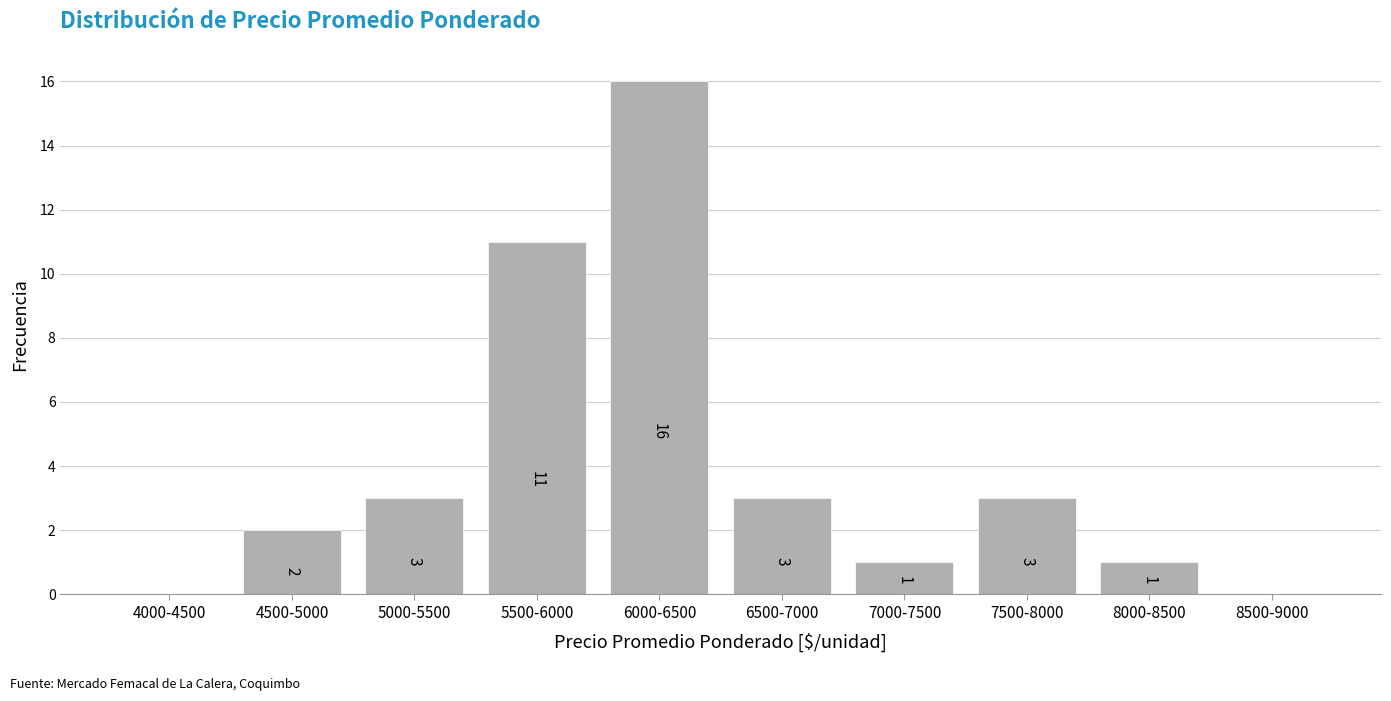

Reading right to left, what are all the values shown in this chart?

8500-9000=0	8000-8500=1	7500-8000=3	7000-7500=1	6500-7000=3	6000-6500=16	5500-6000=11	5000-5500=3	4500-5000=2	4000-4500=0